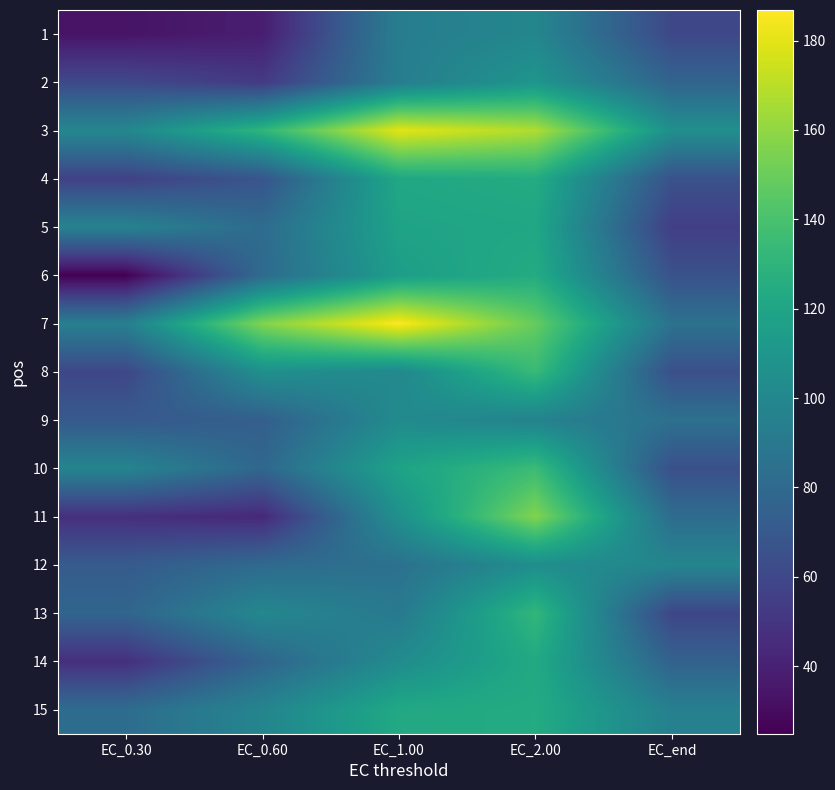

Reading left to right, what are all the values shown in this chart?

1: EC_0.30=33.7	EC_0.60=38.0	EC_1.00=93.5	EC_2.00=99.3	EC_end=60.1
2: EC_0.30=60.7	EC_0.60=52.7	EC_1.00=93.4	EC_2.00=109.5	EC_end=76.9
3: EC_0.30=100.0	EC_0.60=130.9	EC_1.00=179.9	EC_2.00=167.6	EC_end=105.5
4: EC_0.30=56.3	EC_0.60=67.5	EC_1.00=121.5	EC_2.00=124.6	EC_end=65.7
5: EC_0.30=97.3	EC_0.60=81.6	EC_1.00=118.7	EC_2.00=121.1	EC_end=55.0
6: EC_0.30=24.9	EC_0.60=80.9	EC_1.00=115.0	EC_2.00=124.6	EC_end=65.7
7: EC_0.30=94.8	EC_0.60=156.4	EC_1.00=186.8	EC_2.00=148.6	EC_end=85.8
8: EC_0.30=59.6	EC_0.60=106.0	EC_1.00=100.7	EC_2.00=134.5	EC_end=64.5
9: EC_0.30=70.3	EC_0.60=73.7	EC_1.00=102.5	EC_2.00=96.9	EC_end=84.9
10: EC_0.30=98.1	EC_0.60=78.8	EC_1.00=118.5	EC_2.00=135.4	EC_end=64.4
11: EC_0.30=47.0	EC_0.60=43.5	EC_1.00=106.4	EC_2.00=156.4	EC_end=82.3
12: EC_0.30=71.4	EC_0.60=80.9	EC_1.00=85.2	EC_2.00=104.4	EC_end=98.9
13: EC_0.30=77.6	EC_0.60=100.3	EC_1.00=90.9	EC_2.00=131.9	EC_end=58.9
14: EC_0.30=46.8	EC_0.60=77.3	EC_1.00=103.0	EC_2.00=123.0	EC_end=75.5
15: EC_0.30=82.3	EC_0.60=98.6	EC_1.00=122.5	EC_2.00=124.3	EC_end=95.2